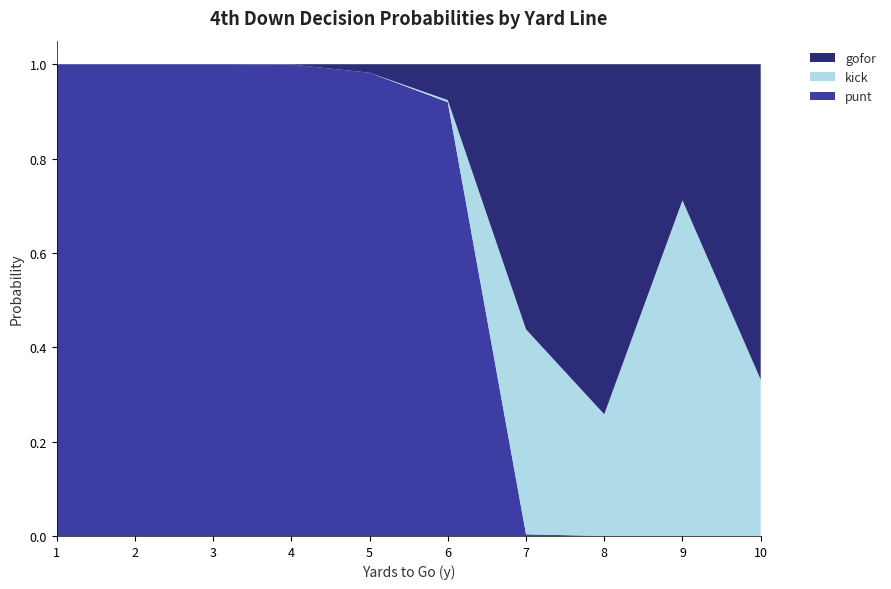

Is it true that punt equals 0.2 at 6?

False